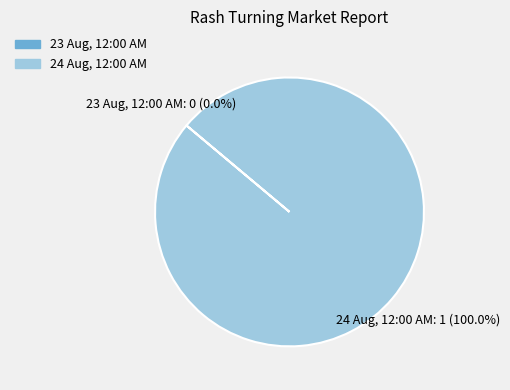

What is the total percentage of 24 Aug, 12:00 AM and 23 Aug, 12:00 AM?

100.0%